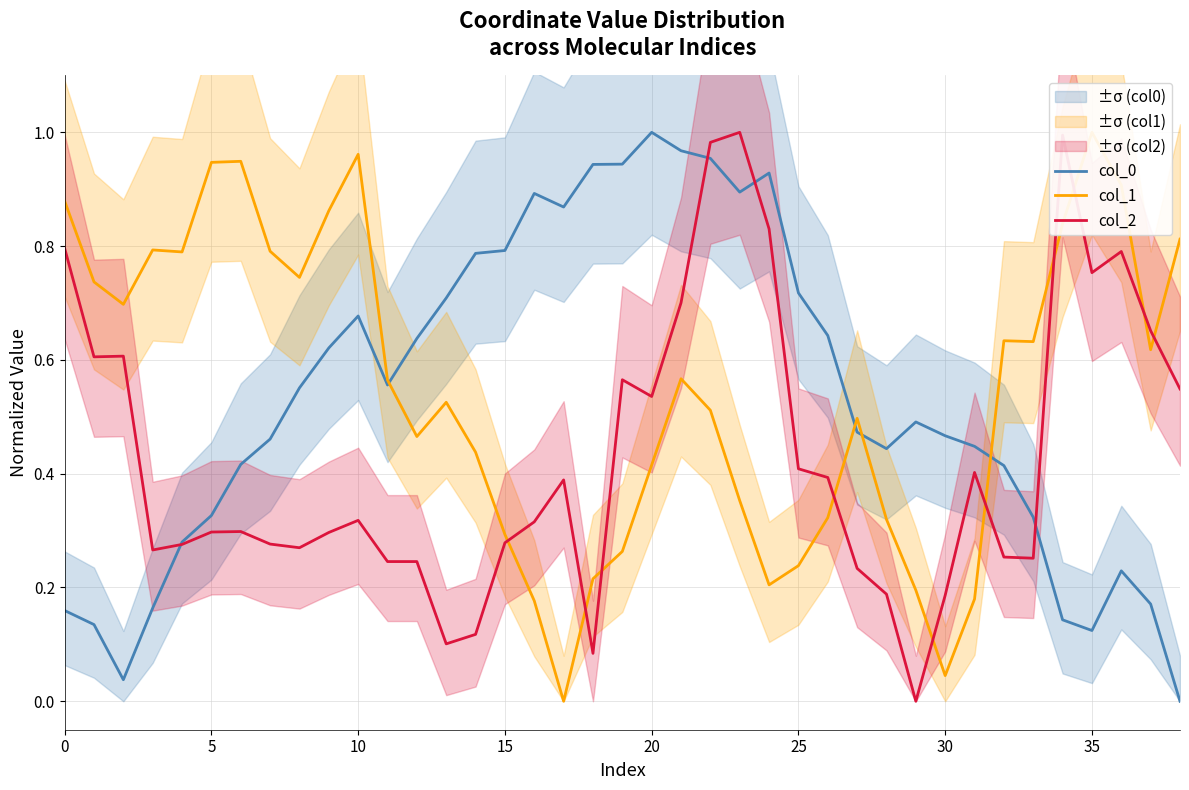

Which label corresponds to the smallest value in the chart?

38